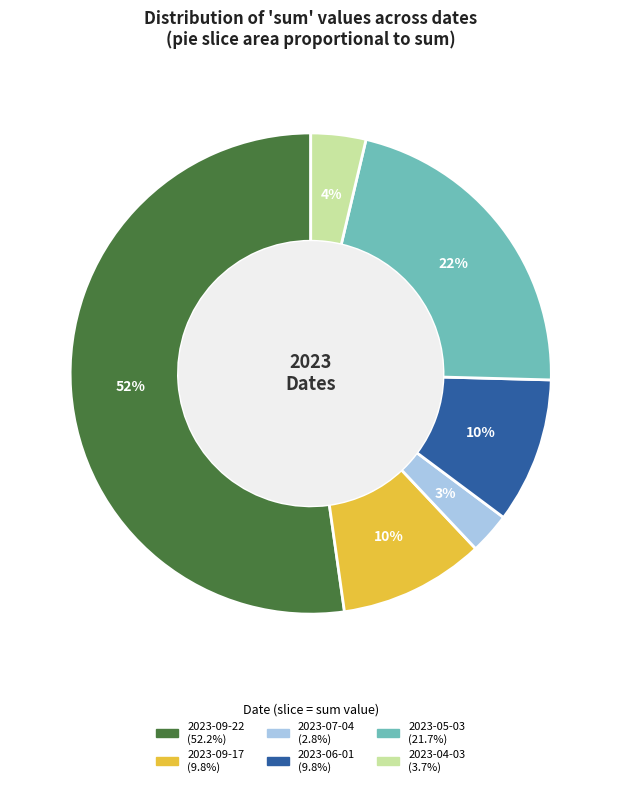

What is the majority slice?

2023-09-22